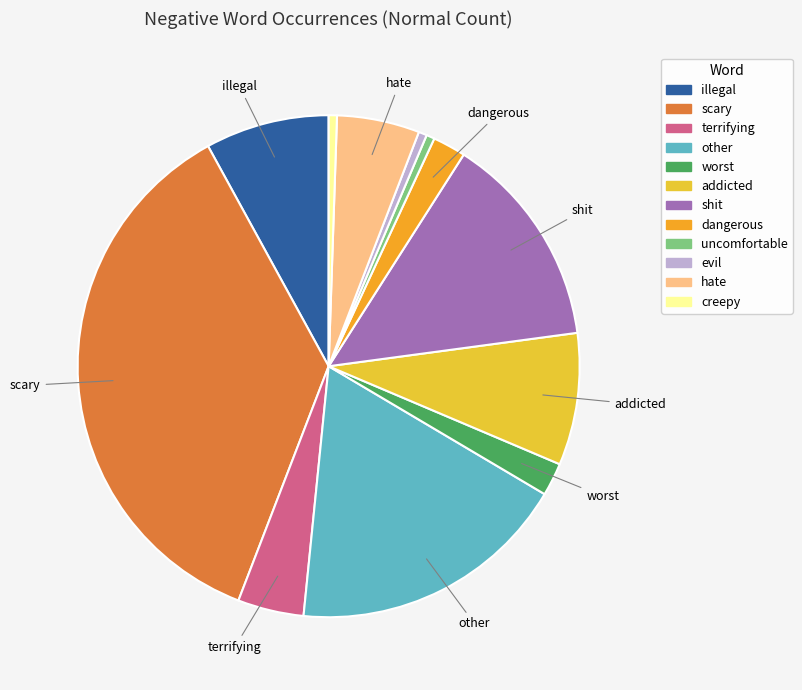

What is the smallest slice in the pie chart?

uncomfortable